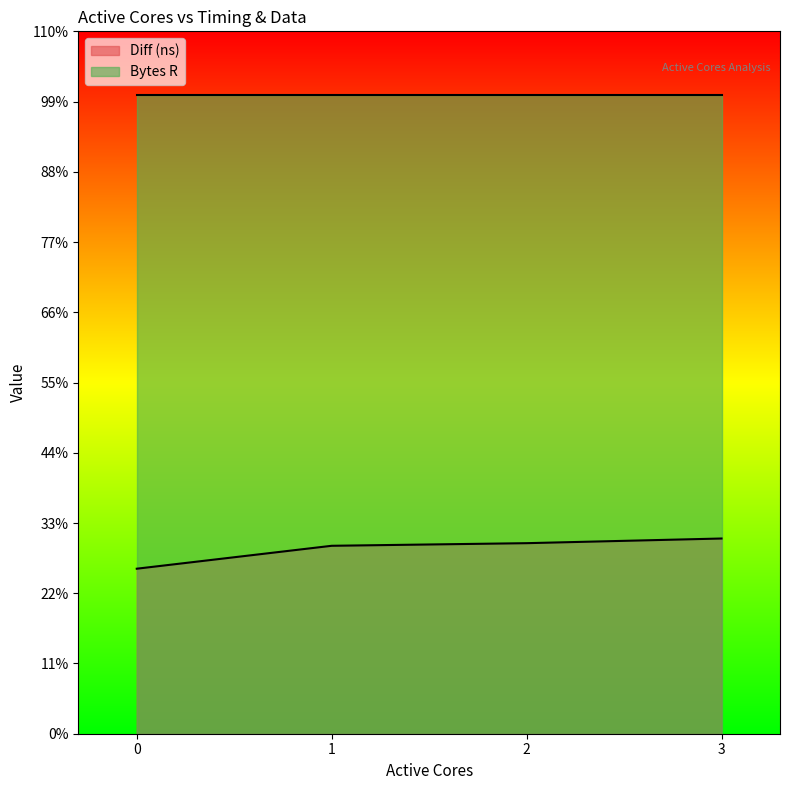

Reading left to right, transcribe all the data shown in this chart.

33872664	38577294	39113548	40071753